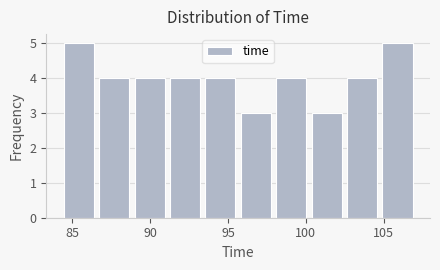

What is the height of the bar covering 93.5 to 95.5 on the x-axis? Neither the bar edges nor the heights are printed on the chart, so give them approximately, as read against the axes.

4